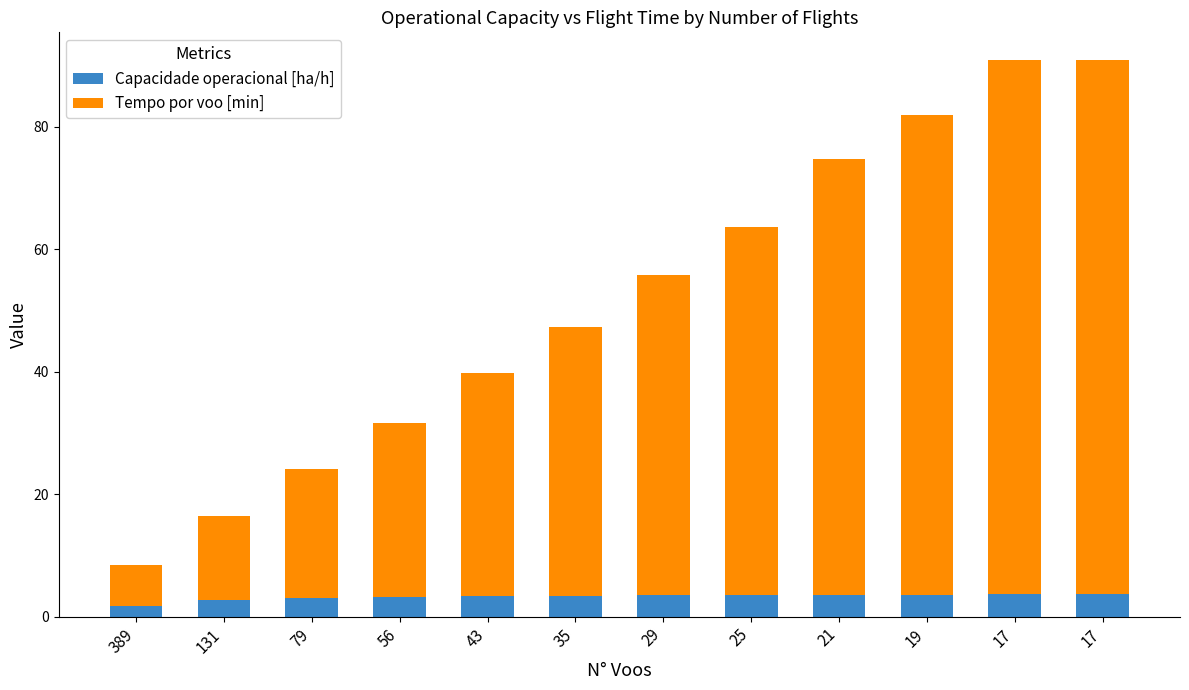

What is the highest value of the Capacidade operacional [ha/h] series?

3.6